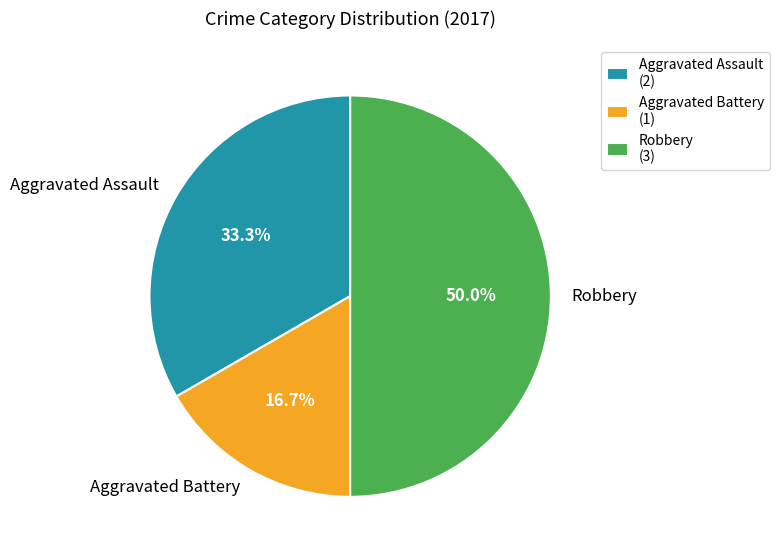

Between Robbery and Aggravated Battery, which is larger?

Robbery